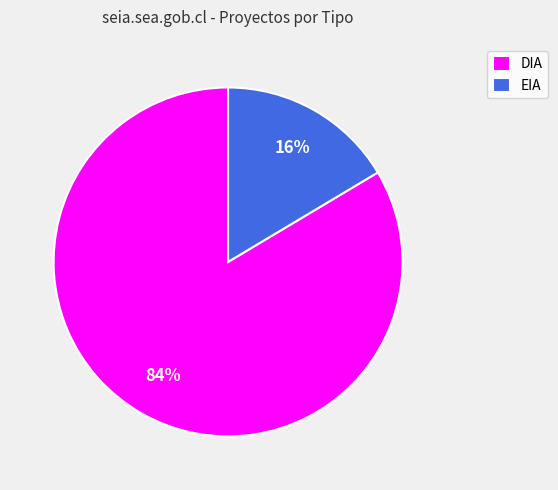

What percentage is the EIA slice, to the nearest percent?

16%